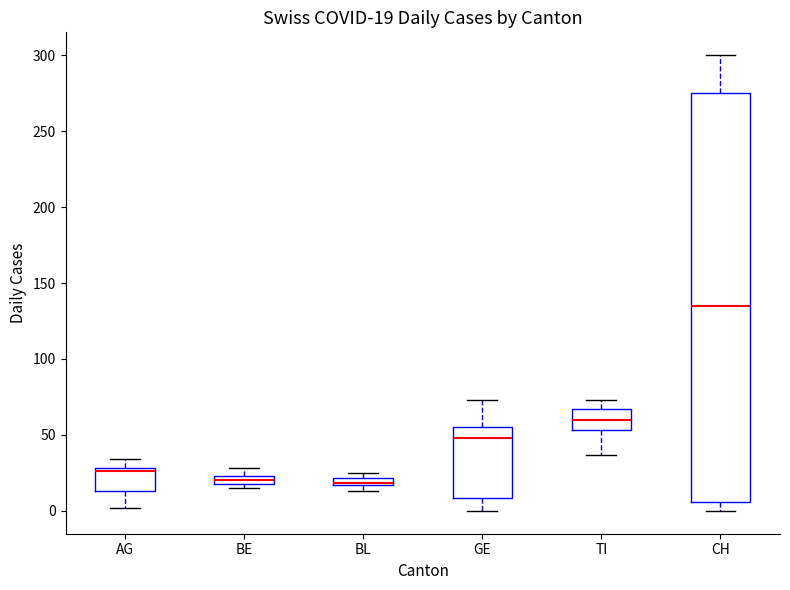

Which box has the highest median line?

CH